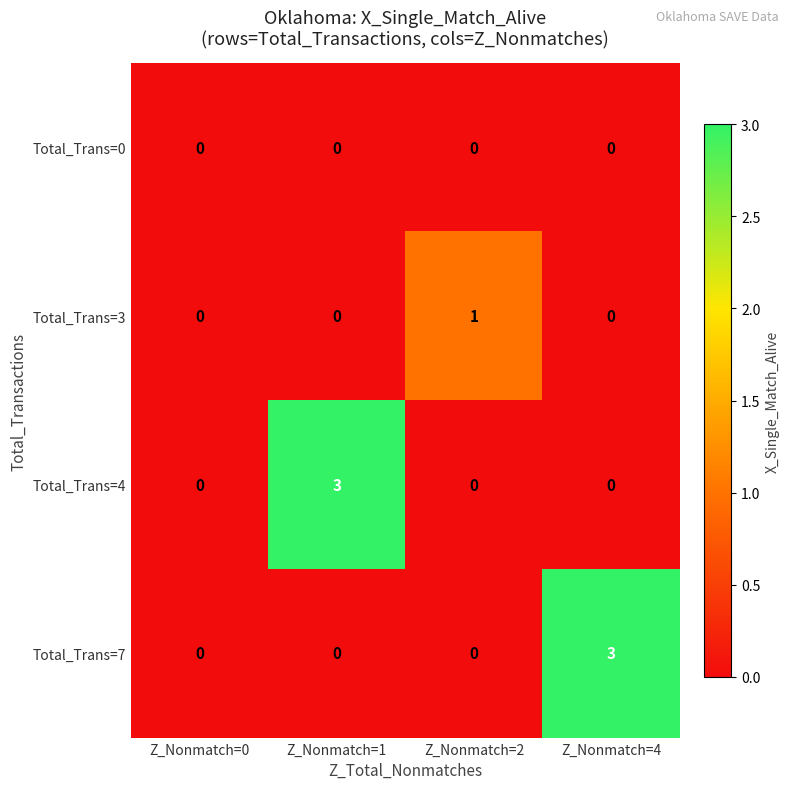

What is the difference between the maximum and minimum values in the Total_Trans=4 series?

3